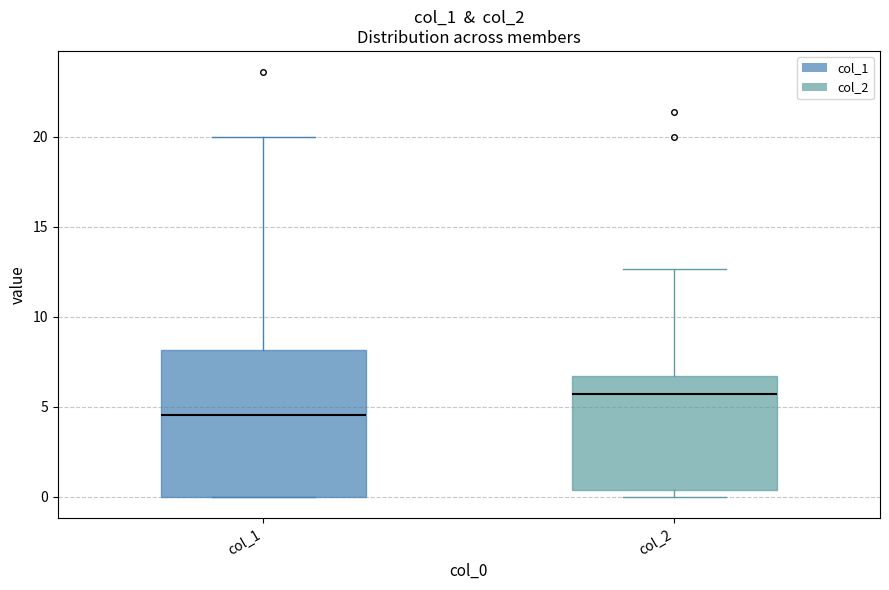

Reading left to right, read every box against the y-axis: the position of its median line, the range the box covers, and the ends of its whiskers. The values are not printed on the chart, so give them approximately, as read against the axis.

col_1: median 4.5, box 0.0 to 8.0, whiskers 0.0 to 20.0
col_2: median 5.5, box 0.5 to 6.5, whiskers 0.0 to 12.5